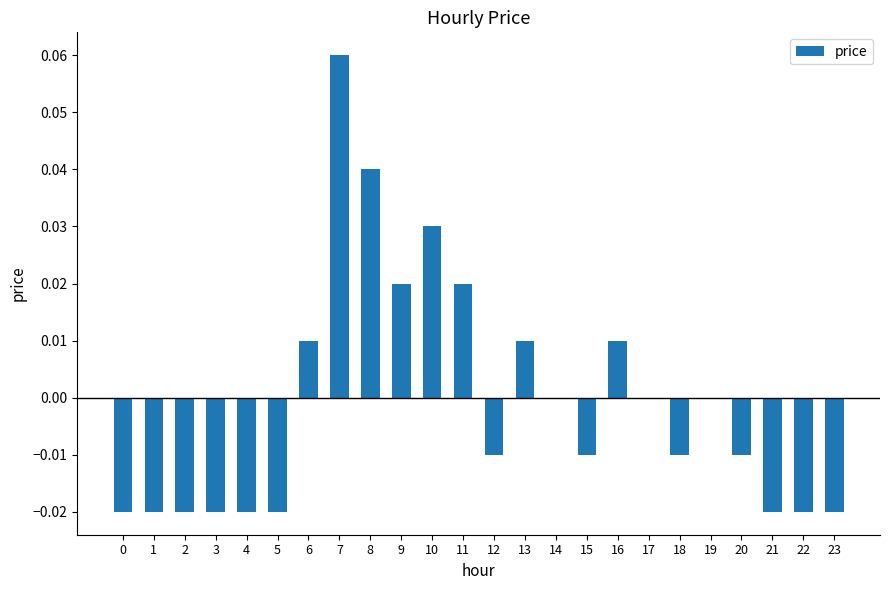

The value at 2 is -0.0. True or false?

True